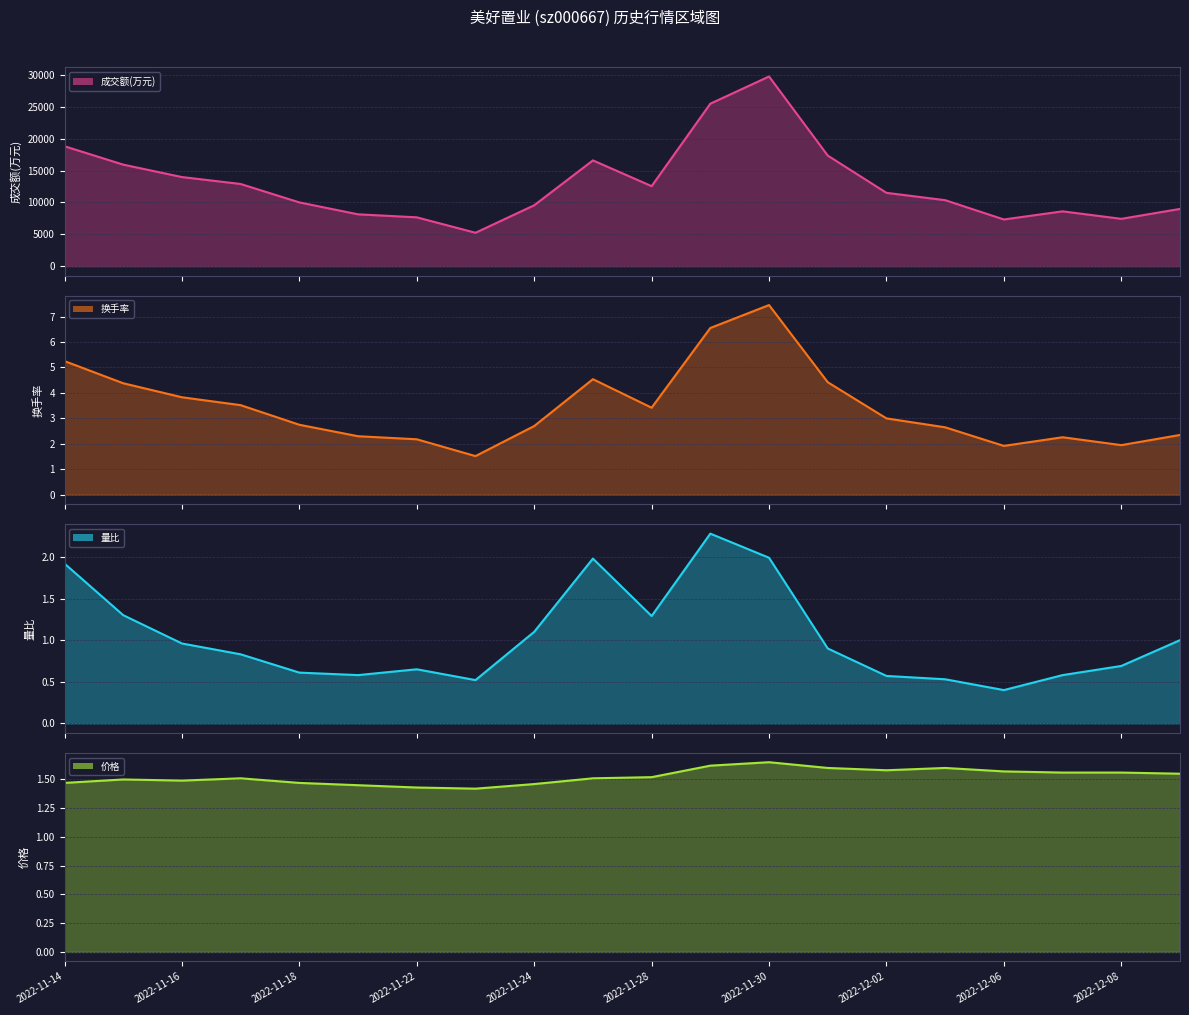

Does the chart have visible grid lines?

Yes